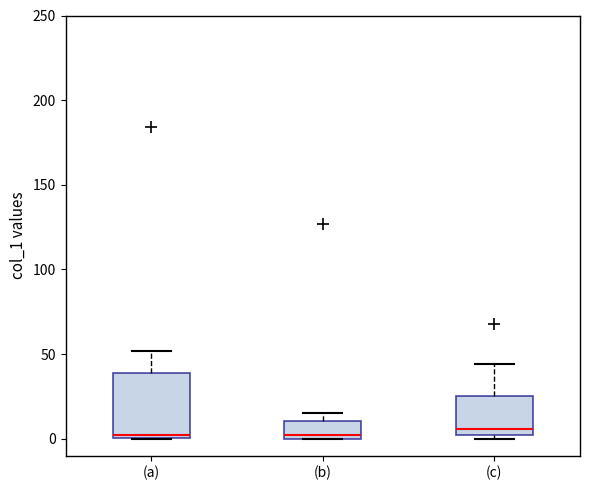

Reading left to right, read every box against the y-axis: the position of its median line, the range the box covers, and the ends of its whiskers. The values are not printed on the chart, so give them approximately, as read against the axis.

(a): median 0 (just above the box's lower edge), box 0 to 40, whiskers 0 to 50
(b): median 0 (just above the box's lower edge), box 0 to 10, whiskers 0 to 15
(c): median 5, box 0 to 25, whiskers 0 (just below the box's lower edge) to 45